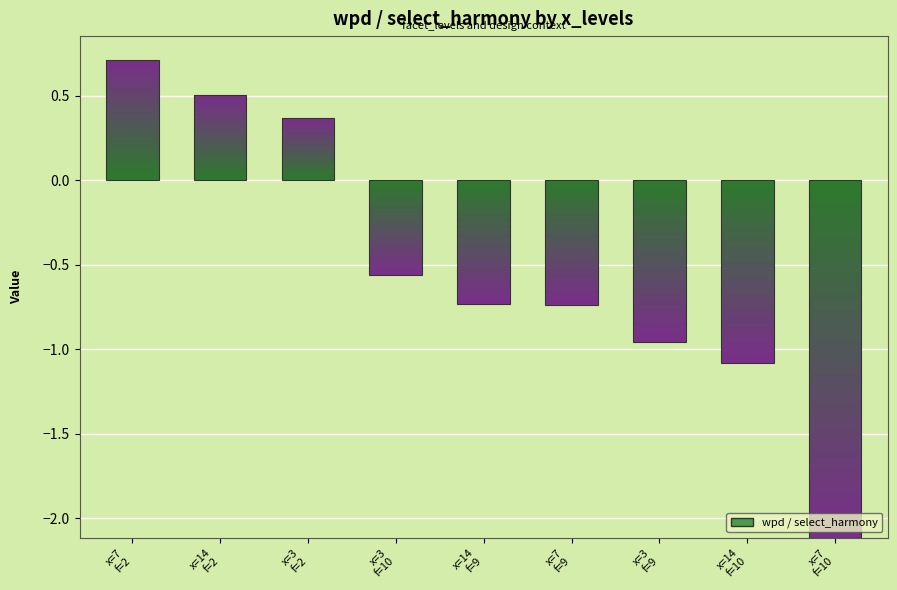

What is the label of the 9th bar from the right?

x=7
f=2